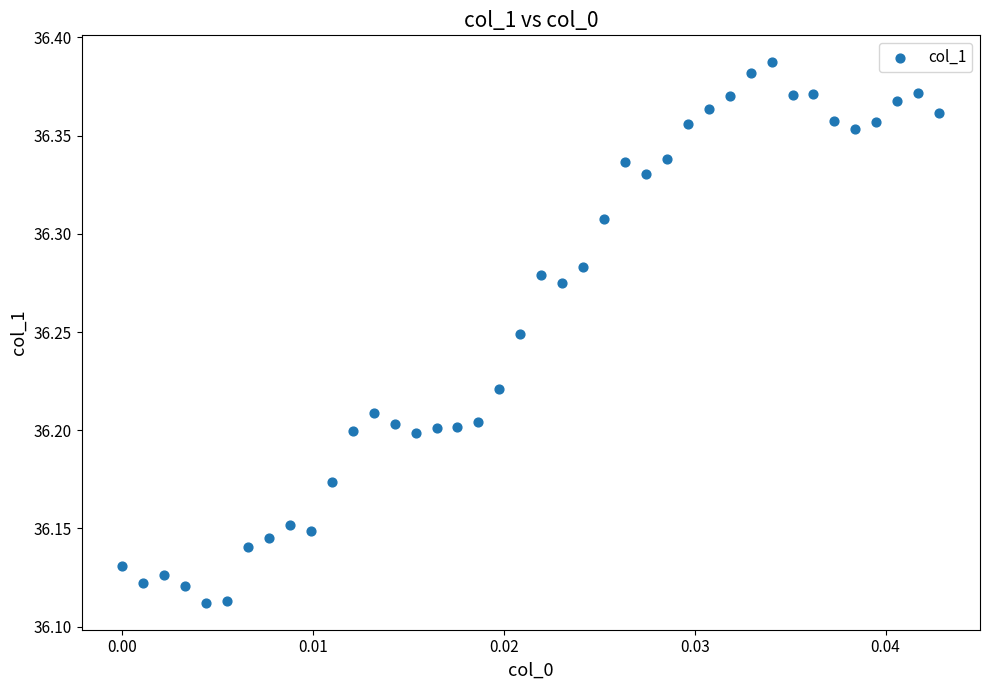

What is the range of Y values (max minus min)?

0.3